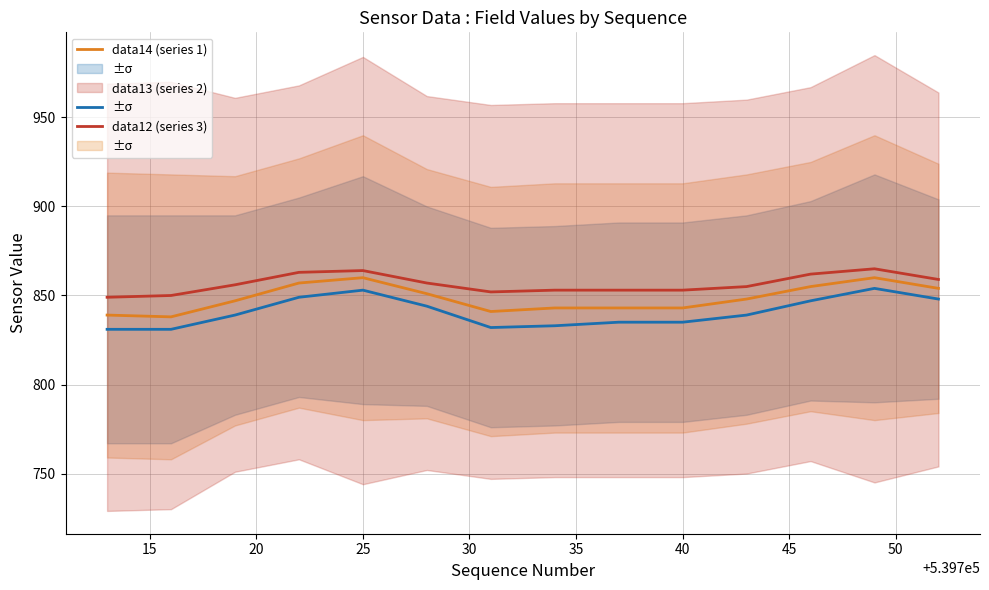

Does the chart display data point markers on the line(s)?

No